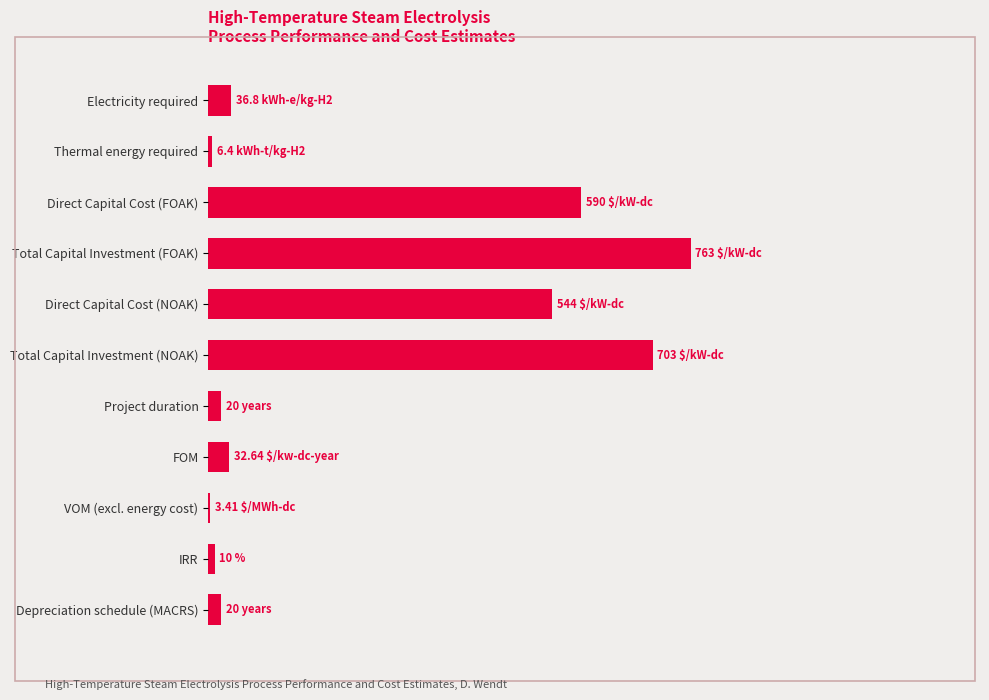

How many bars are there in total?

11